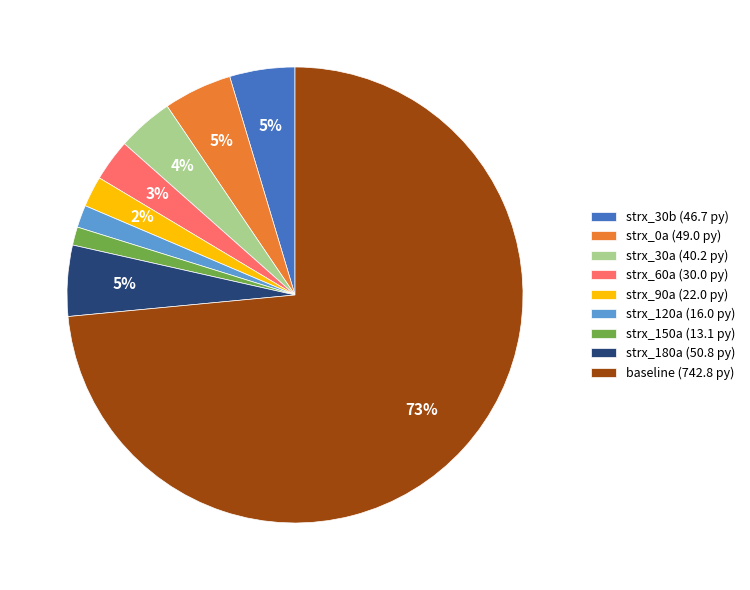

Between baseline (742.8 py) and strx_30b (46.7 py), which is larger?

baseline (742.8 py)